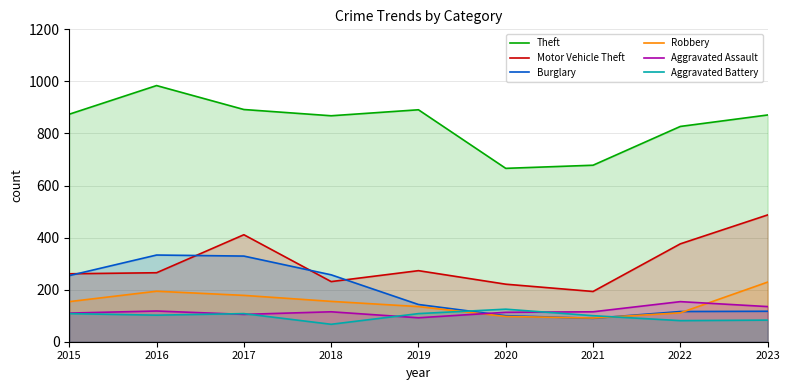

Reading left to right, list all the values displayed in this chart.

Theft: 874	984	892	868	891	666	678	827	871
Motor Vehicle Theft: 261	265	411	231	273	221	193	376	487
Burglary: 254	333	329	257	143	100	90	116	117
Robbery: 154	194	178	155	135	97	91	111	229
Aggravated Assault: 110	118	105	115	92	113	115	154	135
Aggravated Battery: 108	102	108	67	108	125	100	81	83